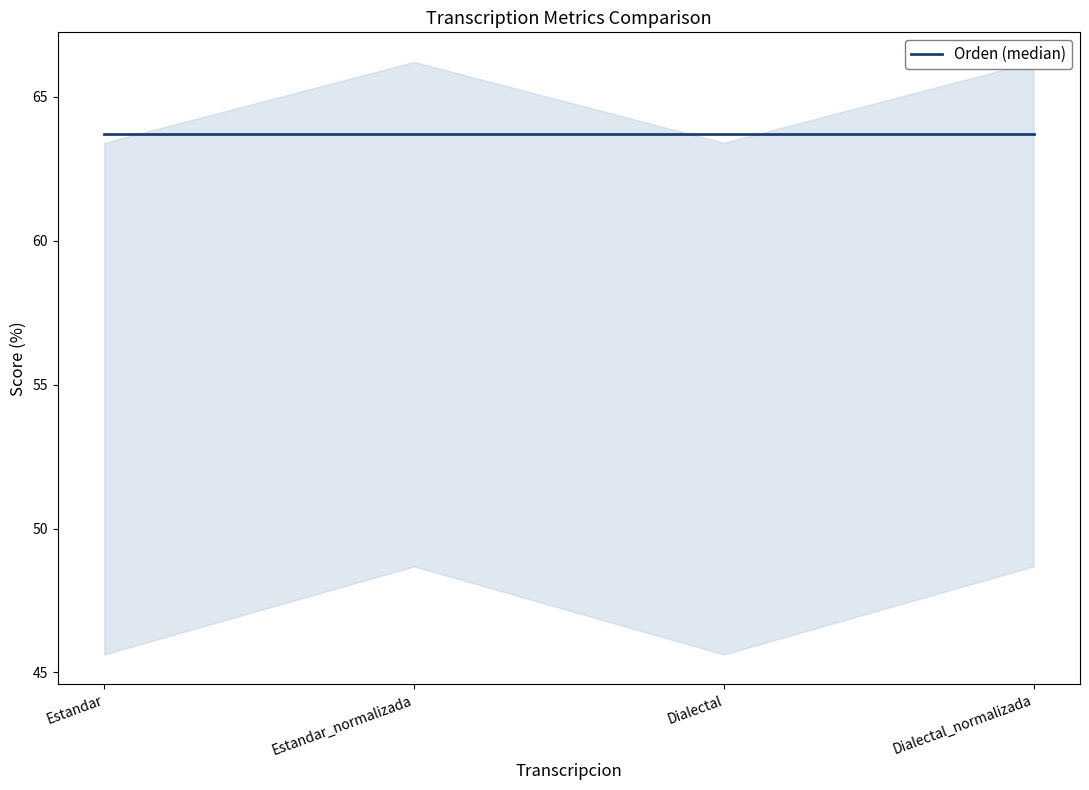

True or false: Parcial and Levenstein cross at least once.

False